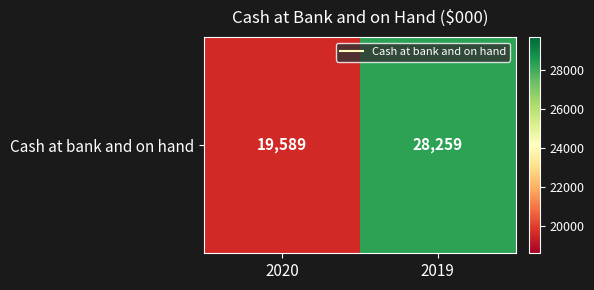

At which category does the chart reach its minimum across all series?

2020